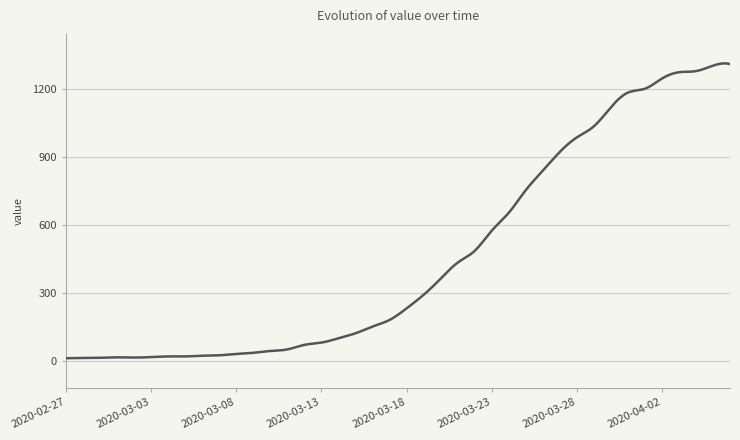

What is the difference between the maximum and minimum values?

1302.2